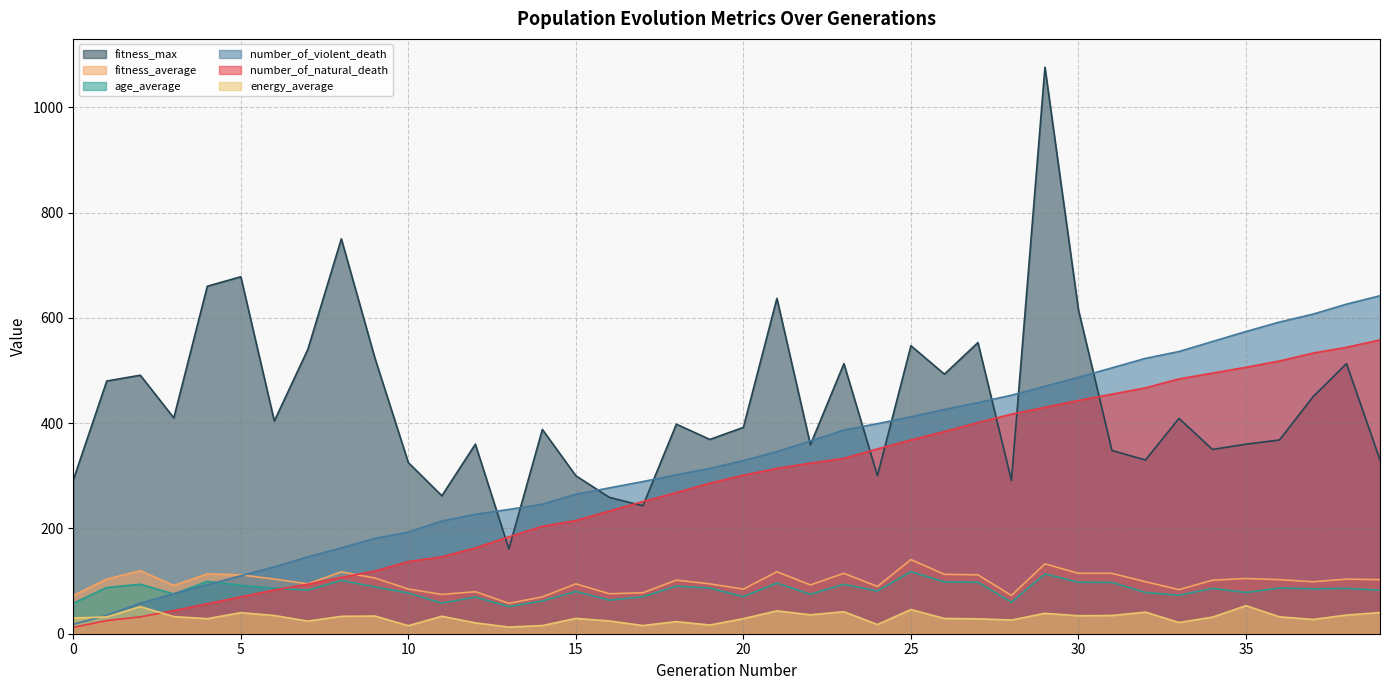

Between which two adjacent categories do energy_average and number_of_natural_death first intersect?

2 and 3